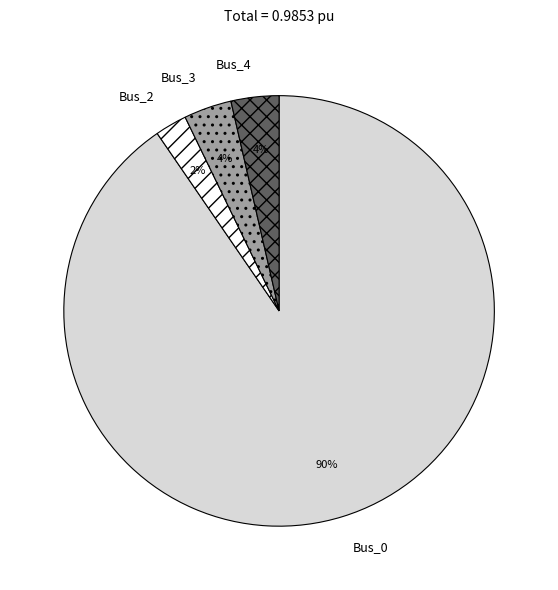

Which category has the smallest portion of the pie?

Bus_2